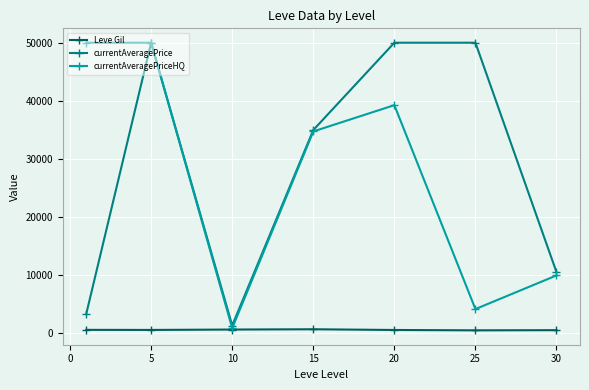

How many interior local valleys does the currentAveragePrice series have?

1